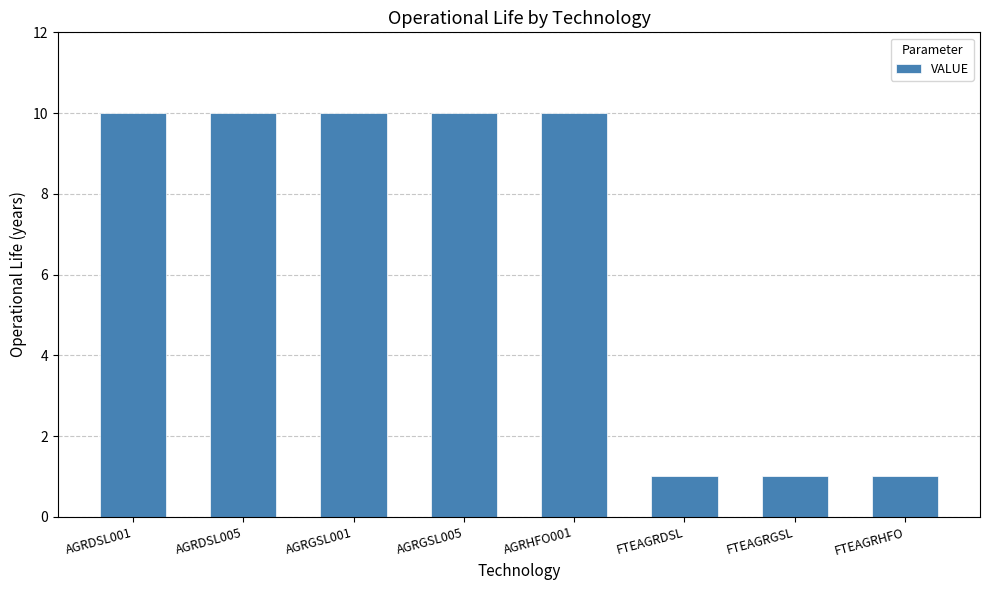

Are the bars grouped side by side (vs. stacked)?

No